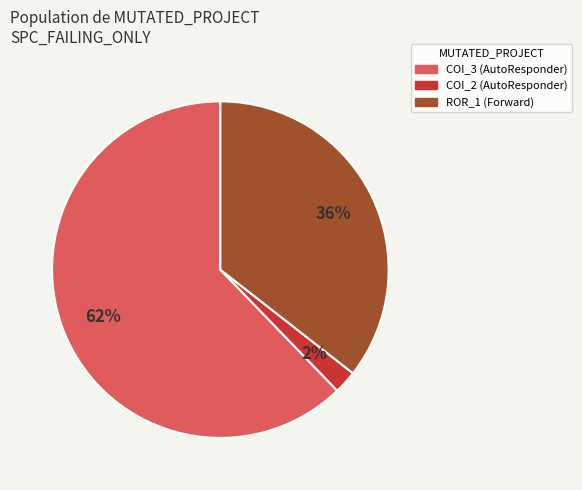

Is there any slice that represents more than half of the pie?

Yes